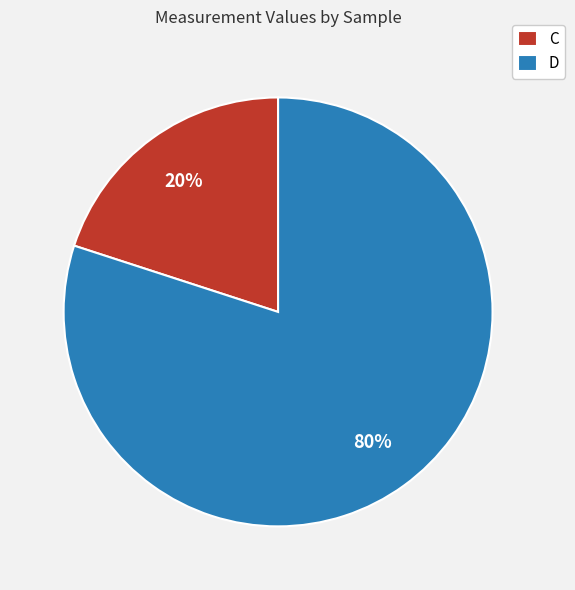

Is there any slice that represents more than half of the pie?

Yes